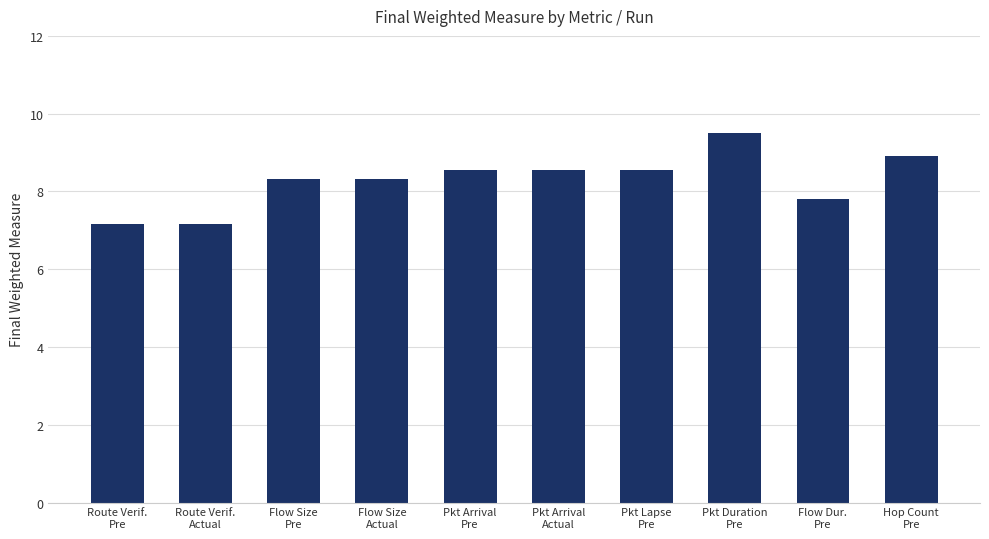

The chart shows a value of 9.5 at Pkt Duration
Pre. True or false?

True